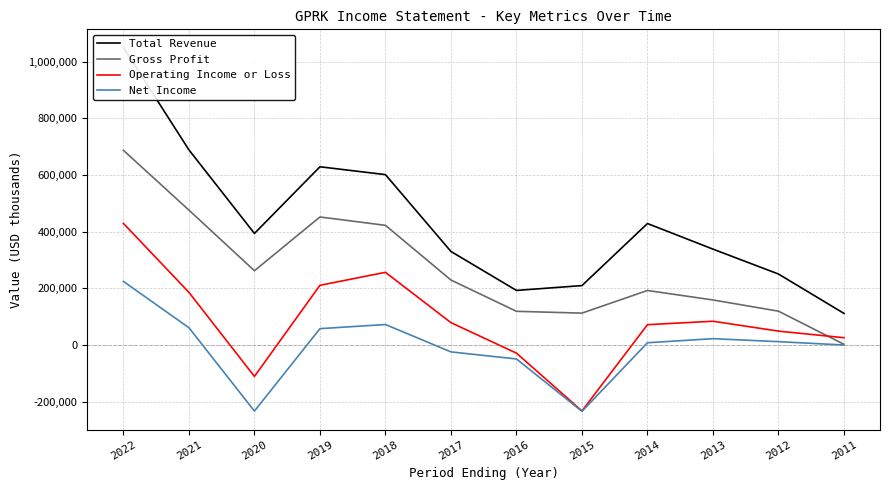

How many categories are shown in the chart?

12